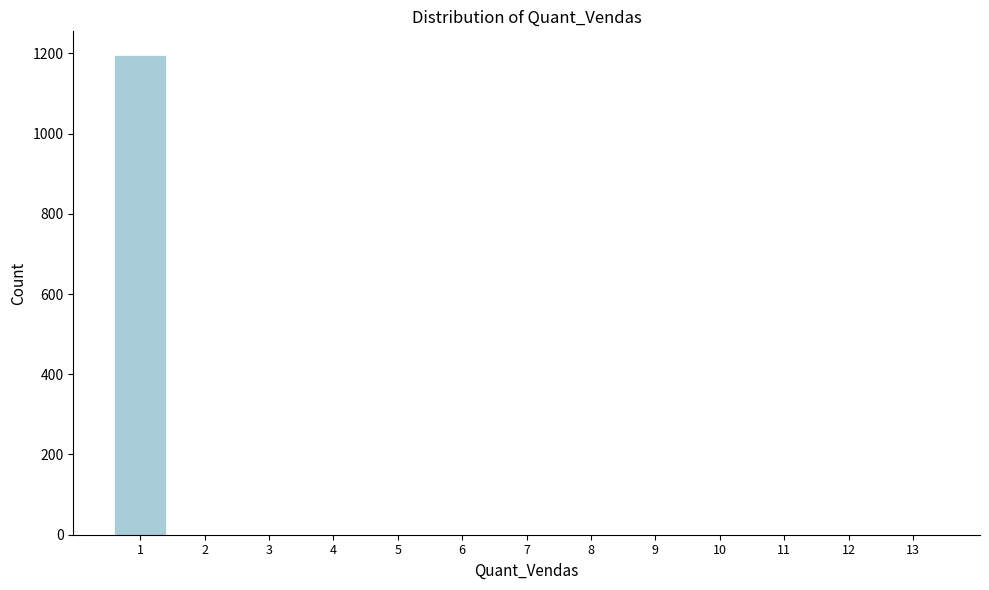

Reading right to left, list all the values displayed in this chart.

13=0	12=0	11=0	10=0	9=0	8=0	7=0	6=0	5=0	4=0	3=0	2=0	1=1195